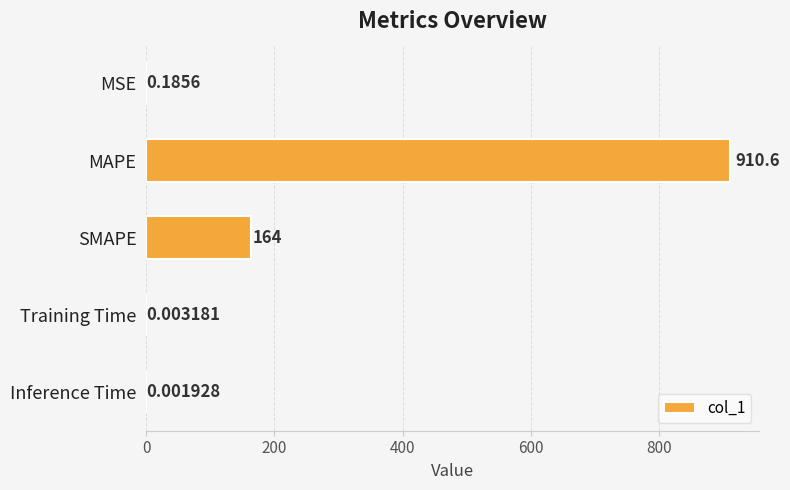

What is the sum of all values?

1074.8